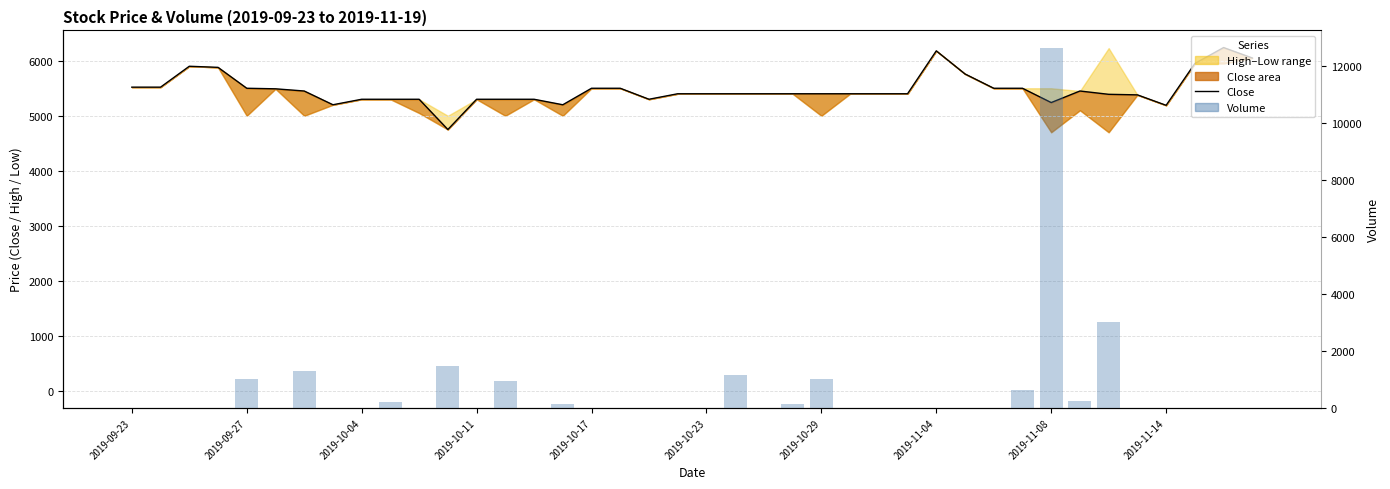

Reading right to left, transcribe all the data shown in this chart.

Close: 6050	6240	5950	5190	5380	5390	5450	5240	5500	5500	5760	6180	5400	5400	5400	5400	5400	5400	5400	5400	5400	5300	5500	5500	5200	5300	5300	5300	4750	5300	5300	5300	5200	5450	5490	5500	5880	5900	5520	5520
Volume: 0	4	2	0	1	3003	239	12626	636	0	0	4	0	4	0	1002	153	2	1149	0	2	0	0	2	150	0	951	2	1490	11	200	10	0	1300	0	1010	0	10	0	0